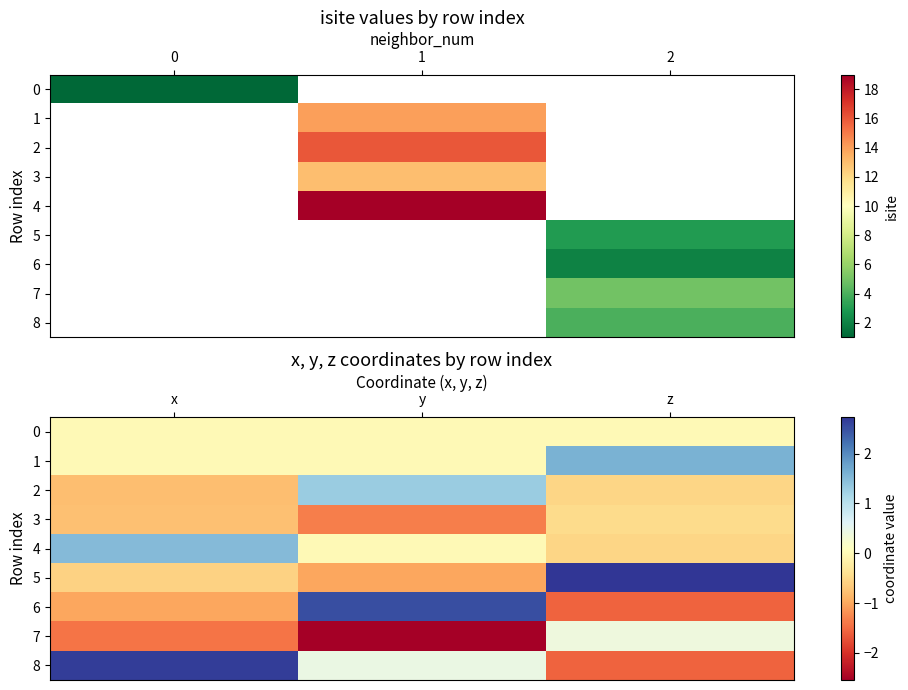

Rank the categories by 2 value from highest to lowest.

y, z, x